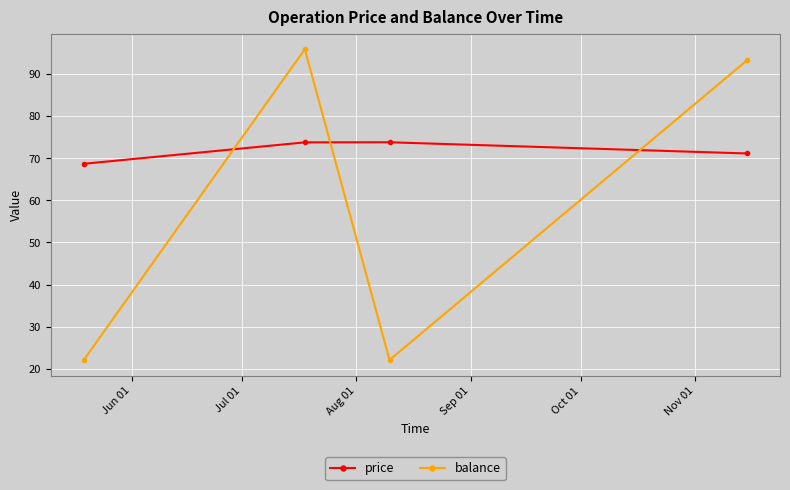

At how many categories does at least one series exceed 65?

4